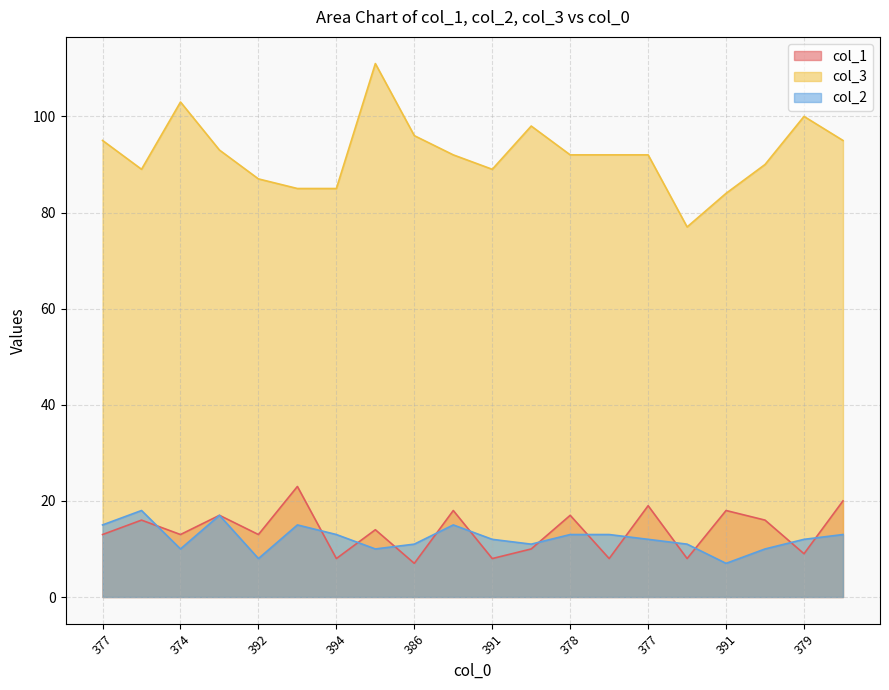

Which series has the largest total across all categories?

col_3